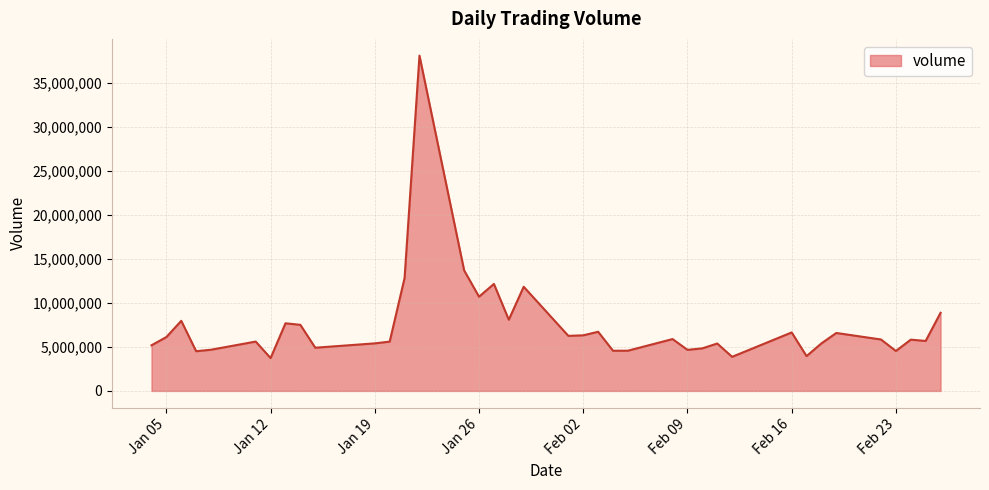

What is the minimum value shown in the chart?

3729068